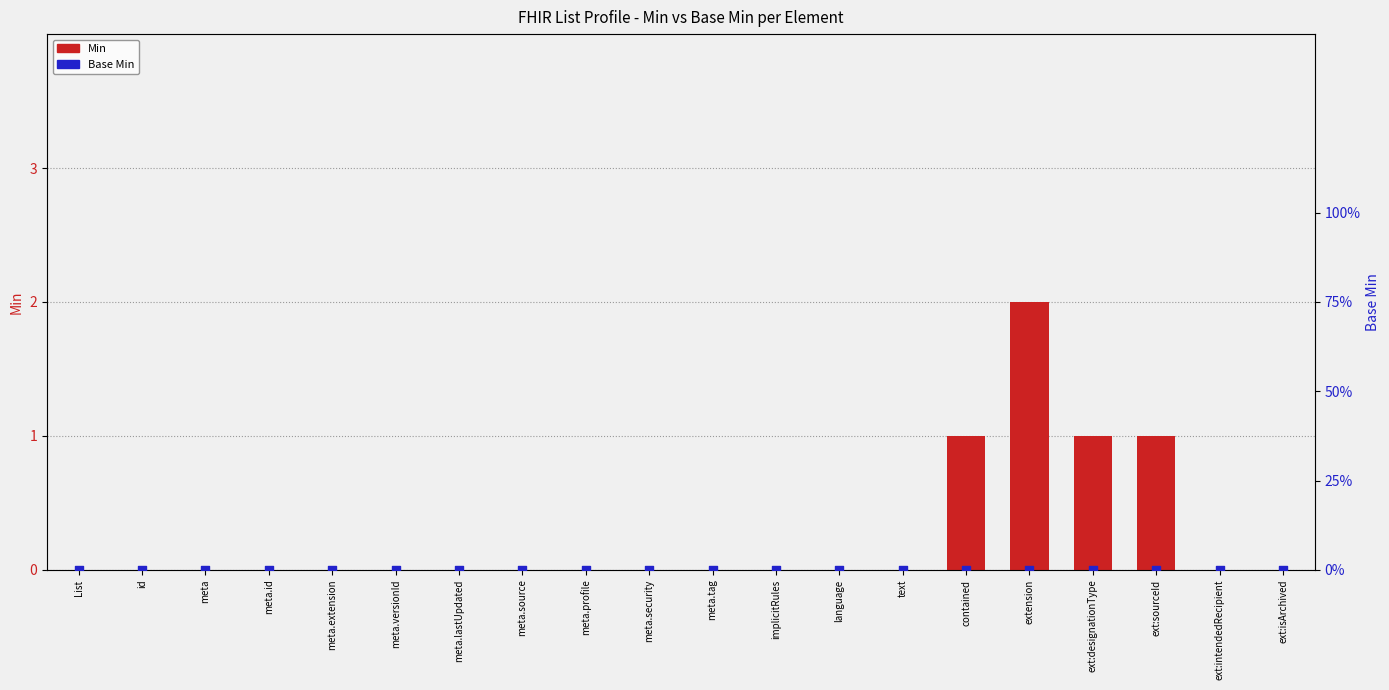

Which series contains the highest Y value?

Min